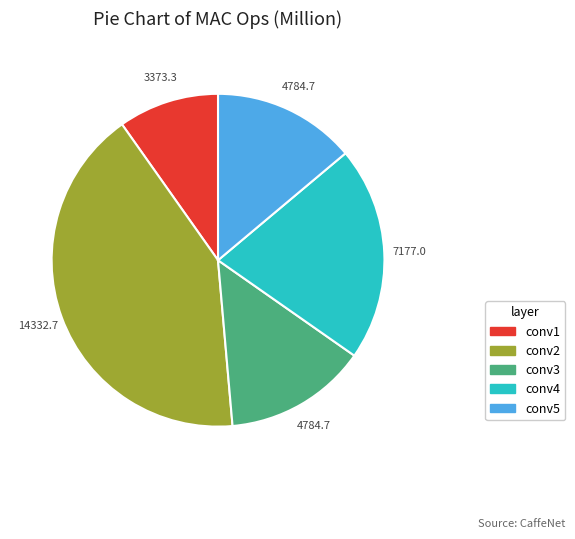

Approximately how many times larger is the value at conv4 compared to conv2?

0.5